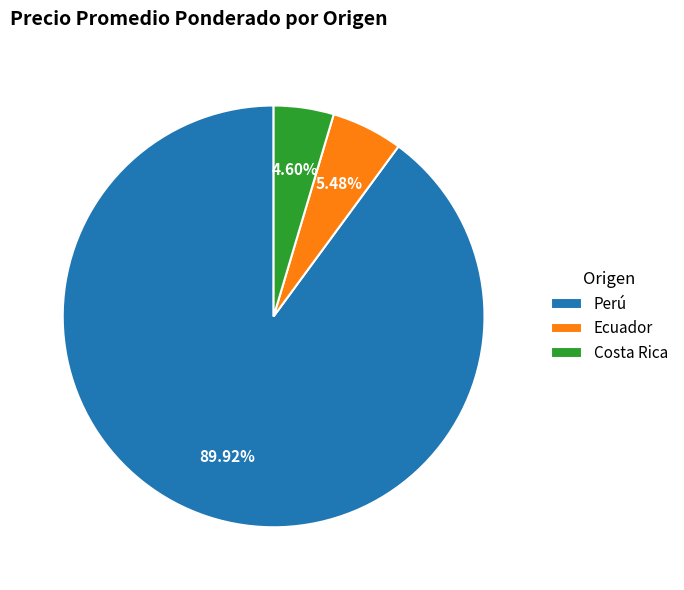

Does Ecuador account for over 50% of the chart?

No